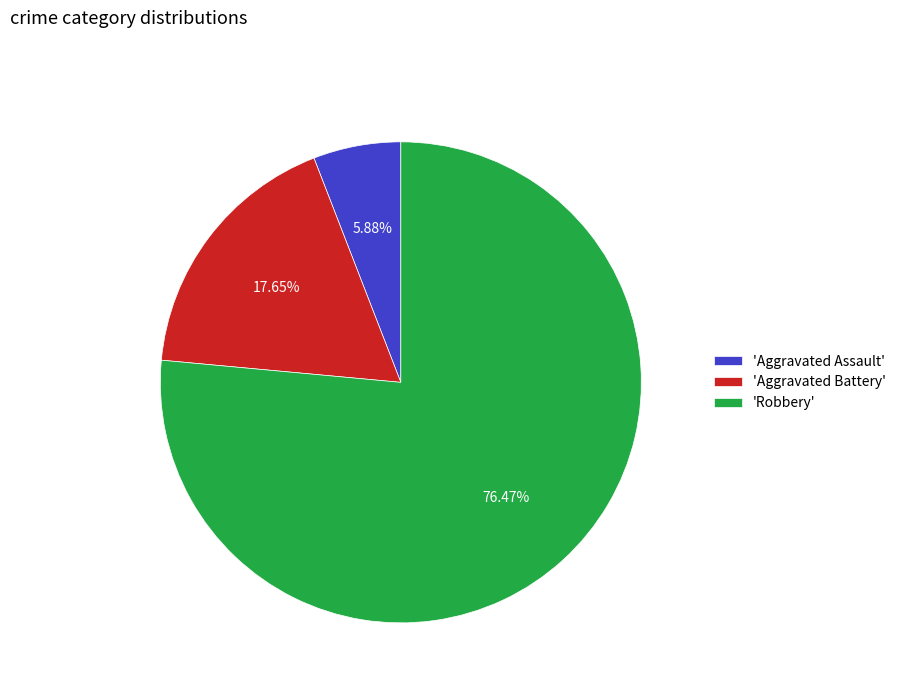

What is the ratio of the value at 'Robbery' to the value at 'Aggravated Battery'?

4.3